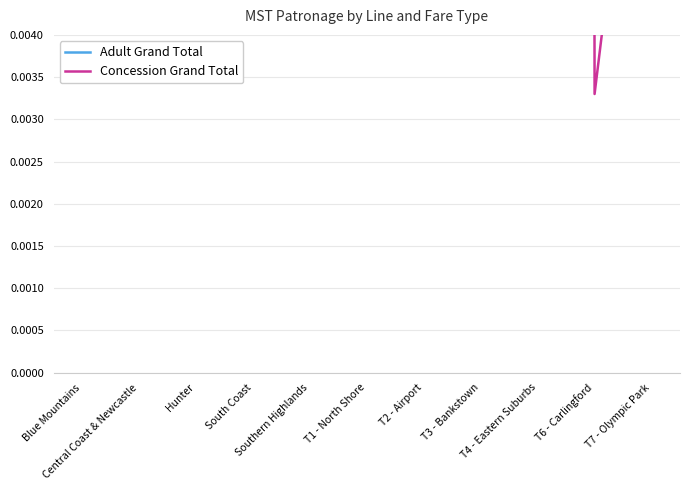

What is the average value of the Adult Grand Total series?

0.5